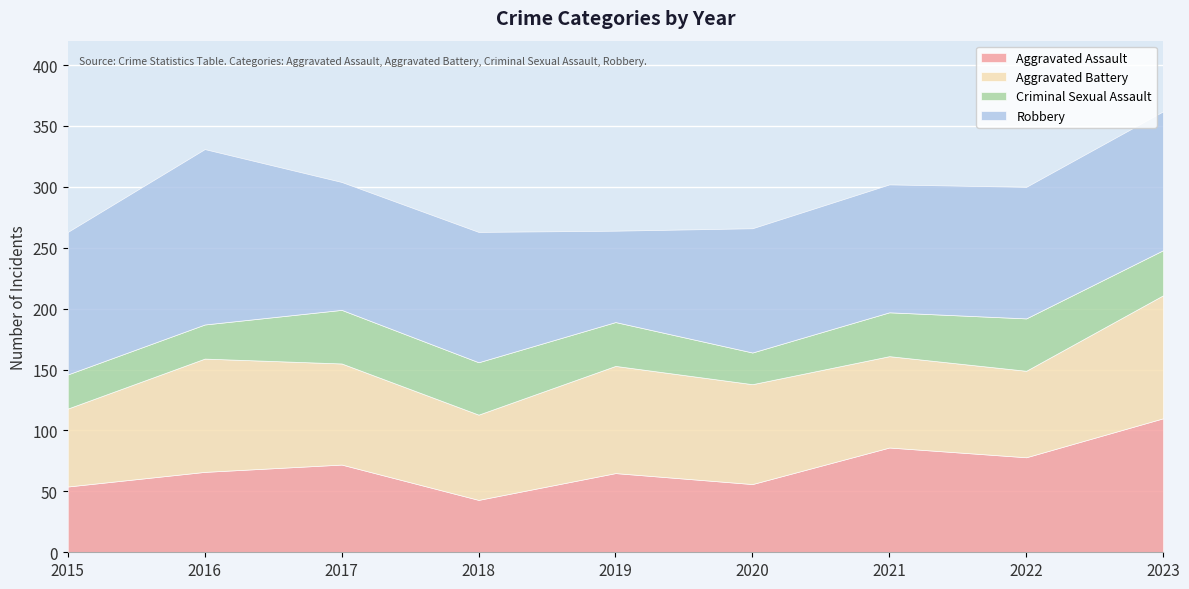

At which category does Robbery reach its first local valley?

2017